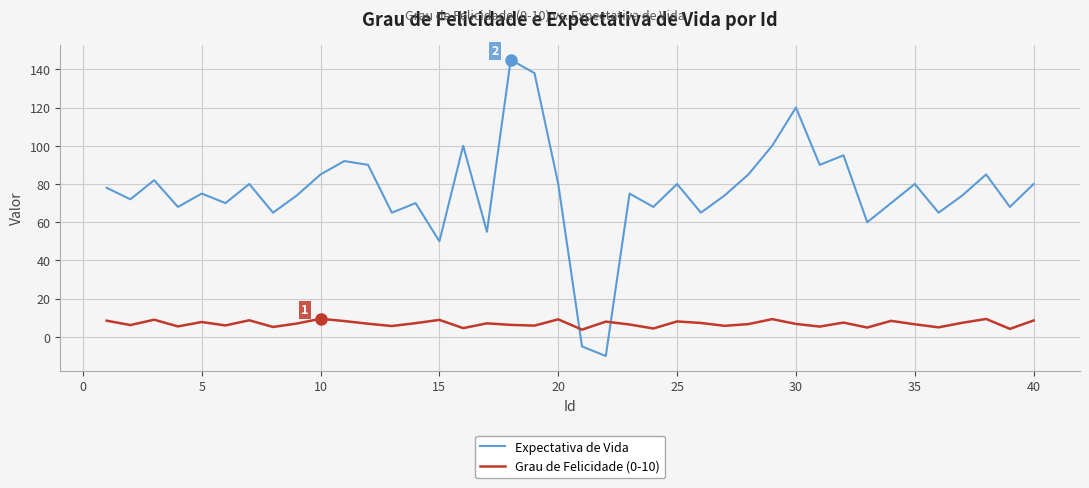

What is the difference between the maximum and minimum values in the Grau de Felicidade (0-10) series?

5.7